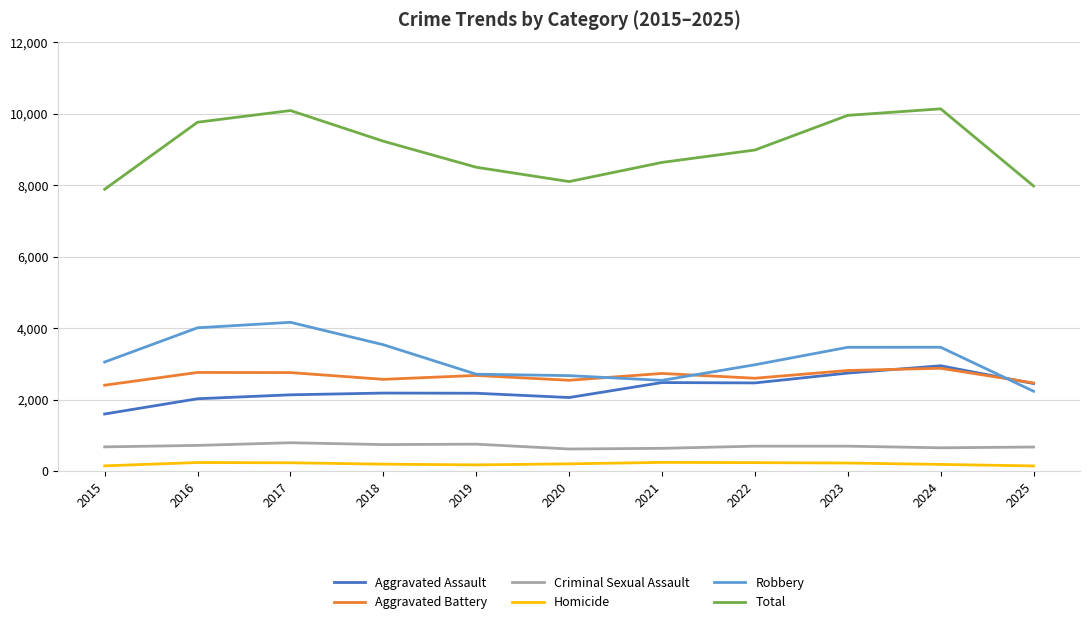

True or false: Aggravated Assault and Robbery intersect in this chart.

True